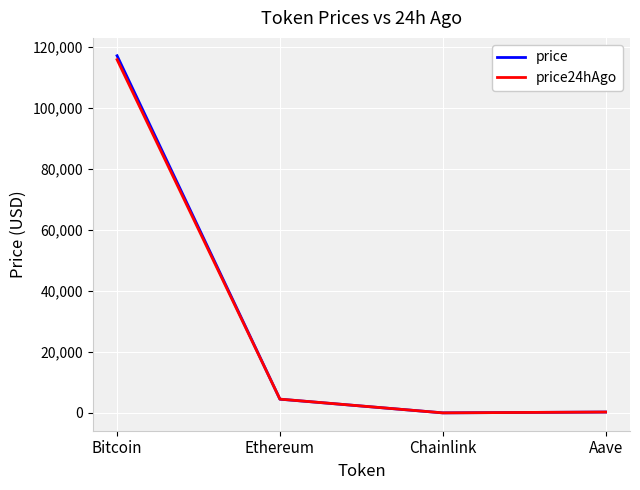

Where is price24hAgo nearest to the value 57947?

Ethereum